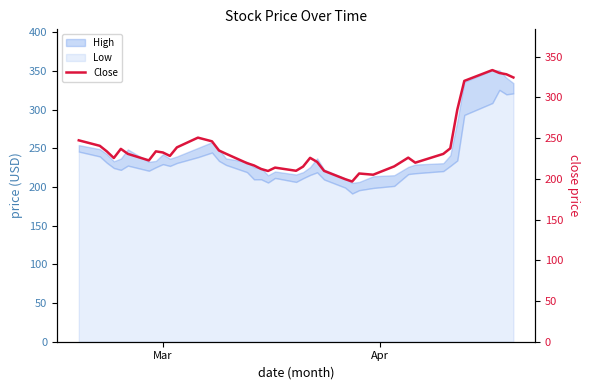

What is the minimum value shown in the chart?

196.7